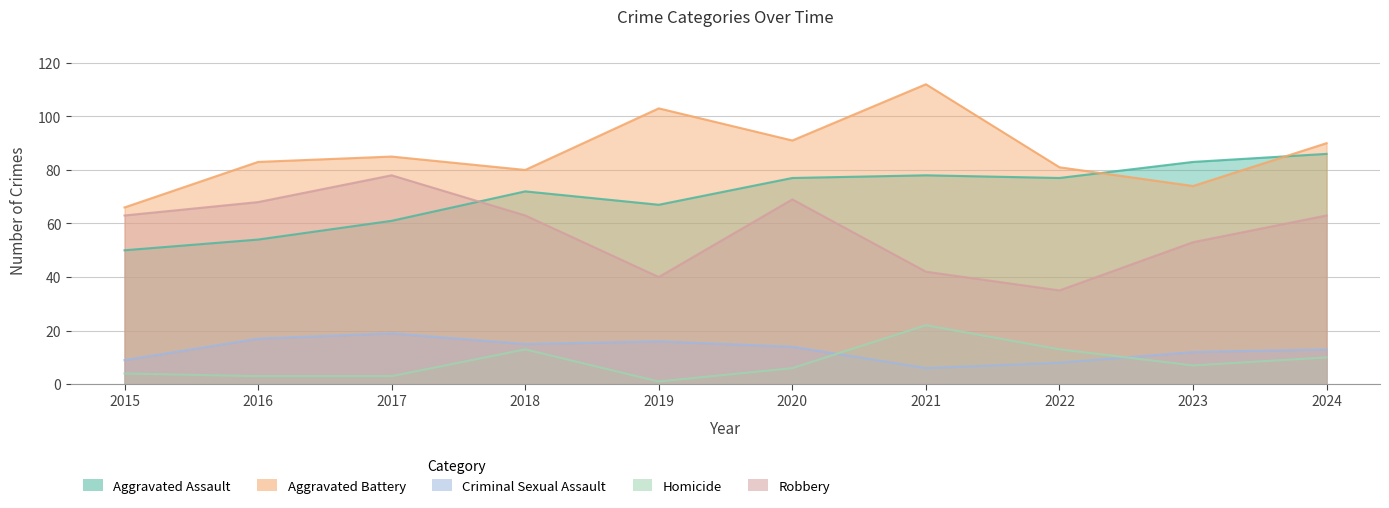

Is the value of Criminal Sexual Assault at 2019 greater than the value of Aggravated Battery at 2015?

No